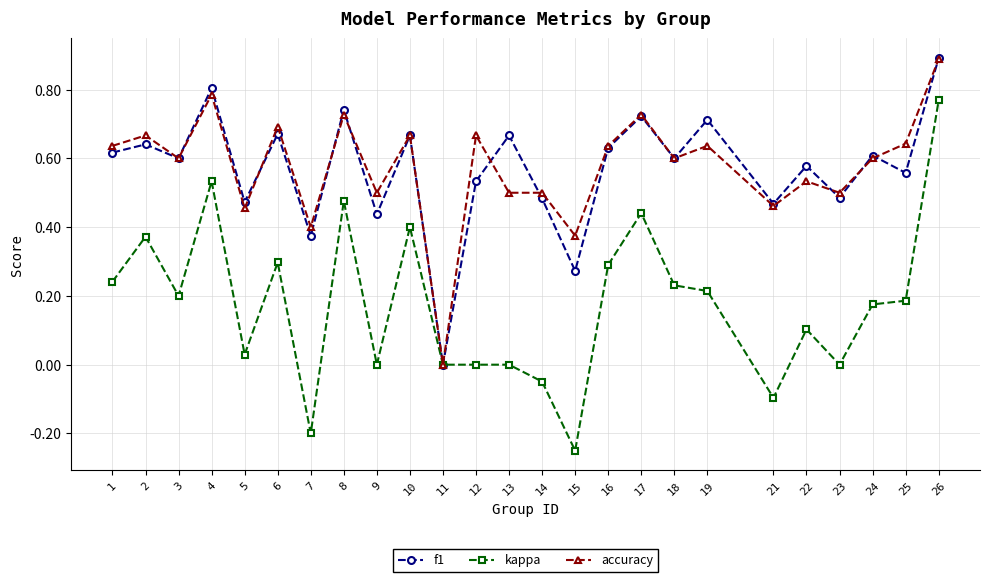

Is the value of accuracy at 24 greater than the value of f1 at 7?

Yes